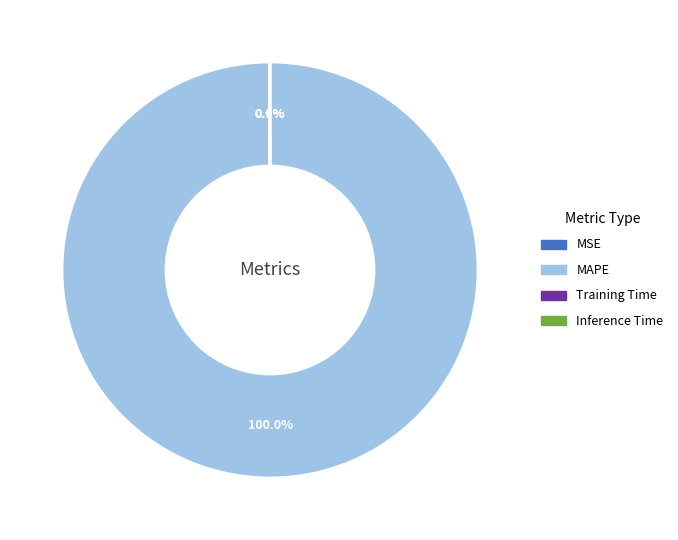

Is there a majority slice in this chart?

Yes